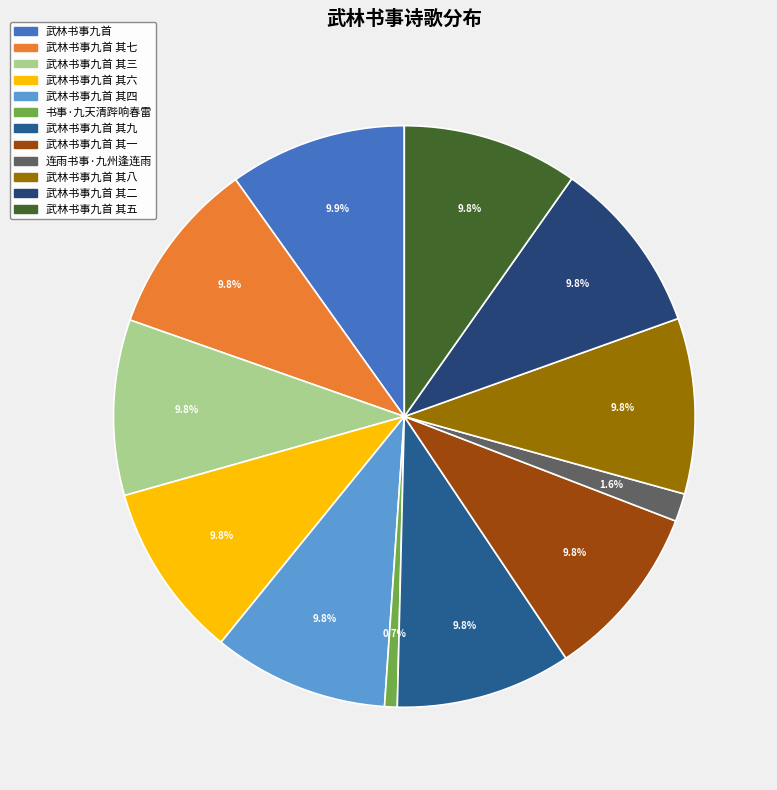

What portion of the pie excludes 武林书事九首 其八?

90.2%